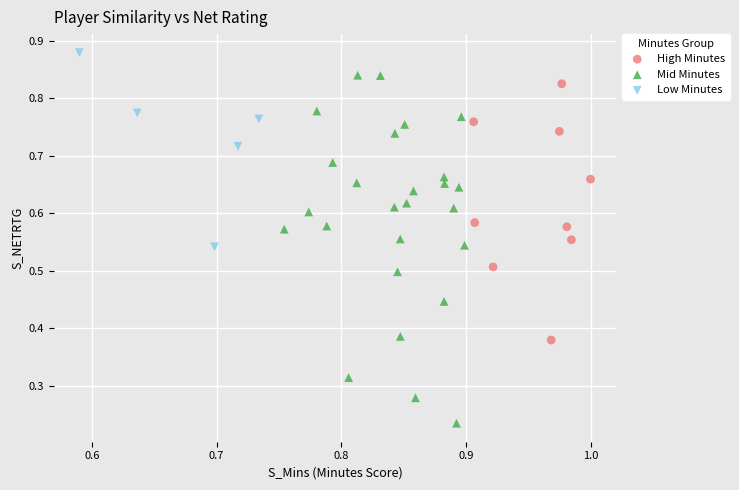

What are all the series names shown in the legend?

High Minutes, Mid Minutes, Low Minutes